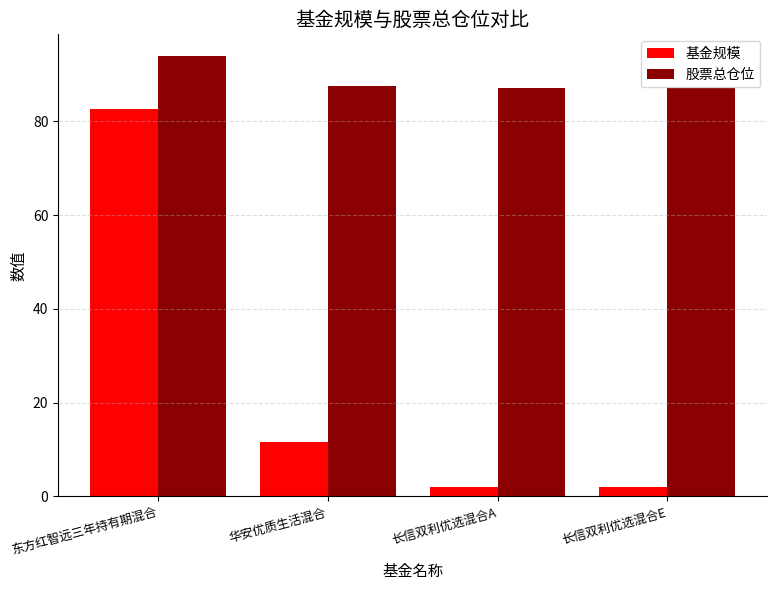

What is the difference between the highest and lowest values at 长信双利优选混合E?

85.1